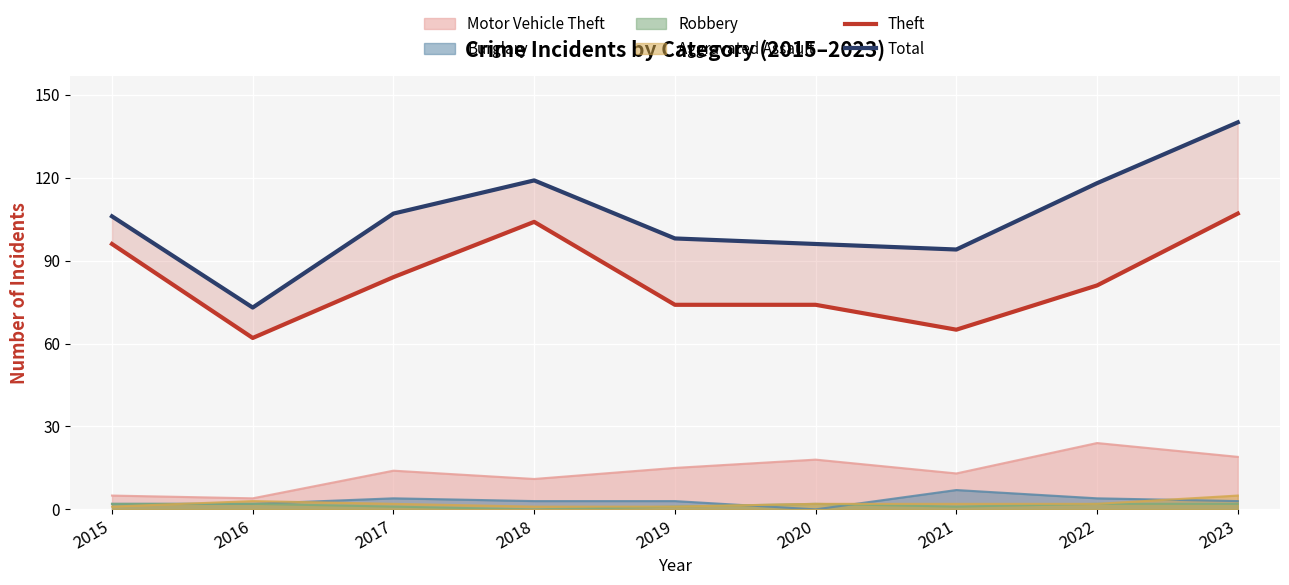

True or false: Total has a value of 118 at 2022.

True